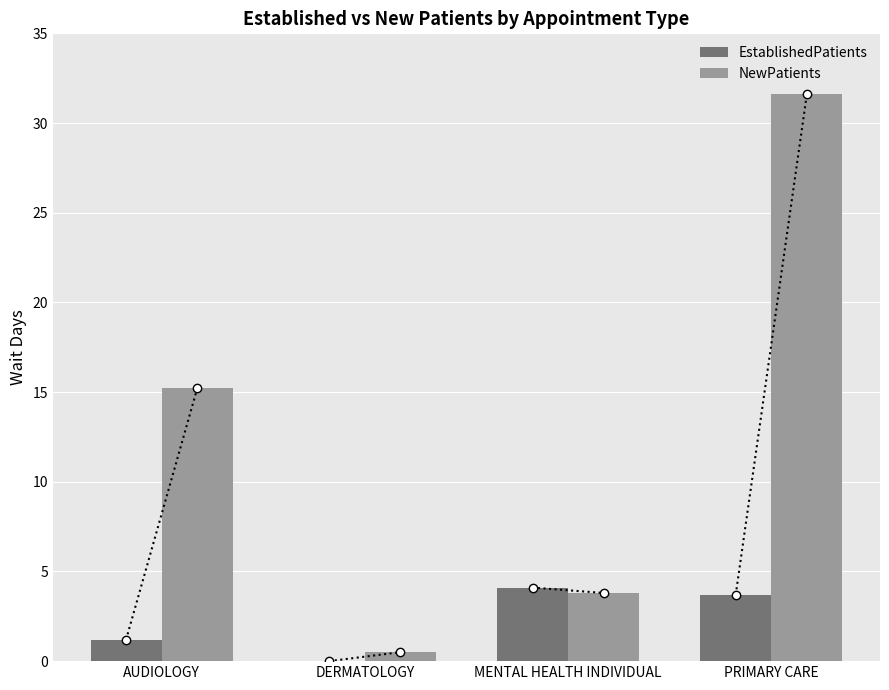

Between DERMATOLOGY and PRIMARY CARE, which series saw the biggest shift?

NewPatients